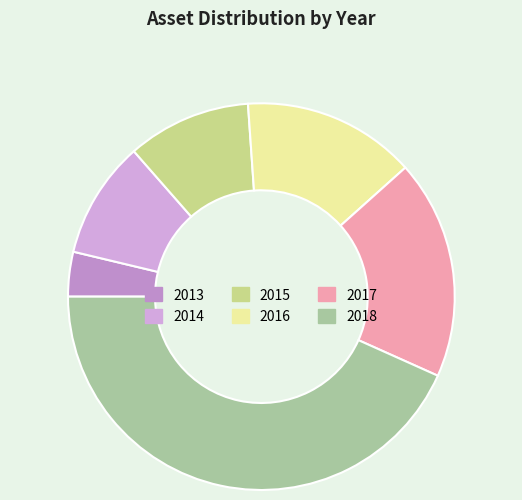

How many slices are in this pie chart?

6